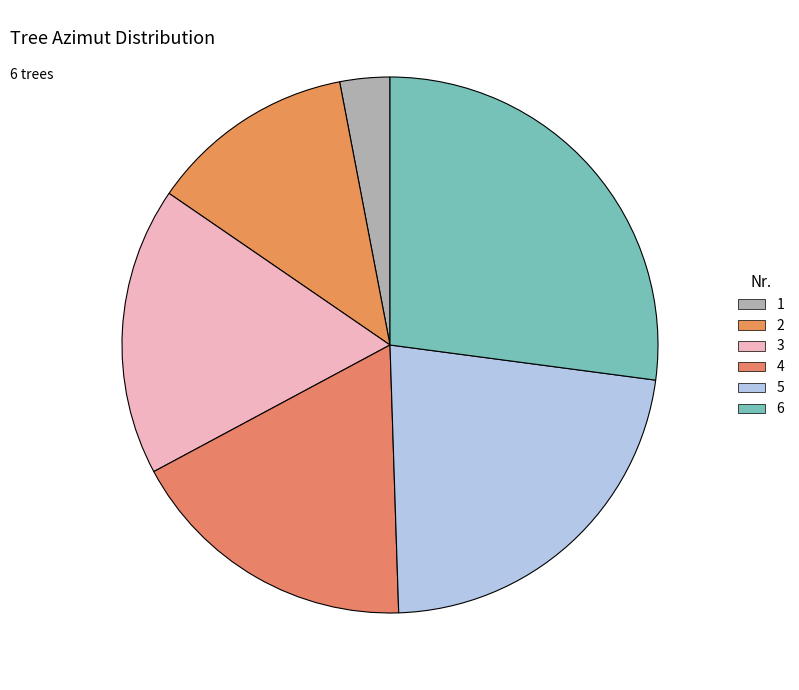

How many slices are in this pie chart?

6